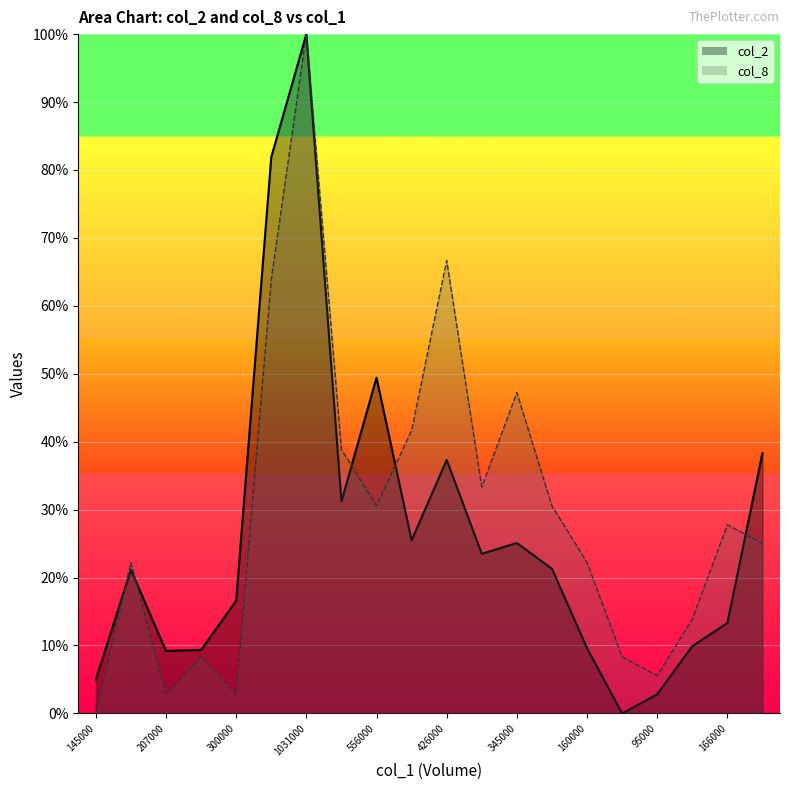

Which series has the largest range (max minus min)?

col_2